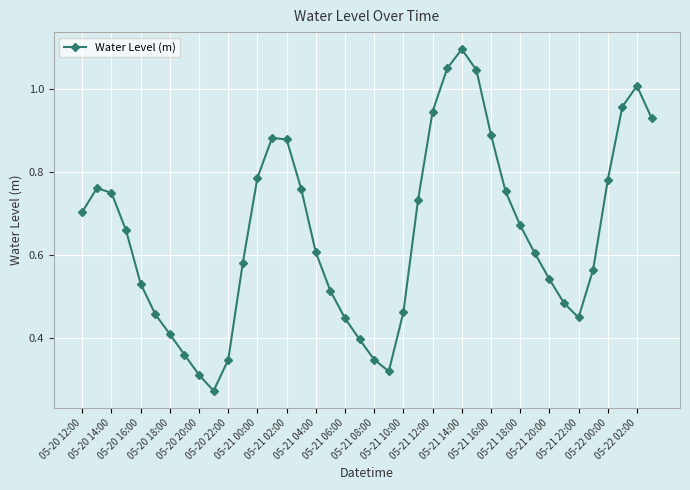

How many points are lower than both their immediate neighbors (excluding endpoints)?

3